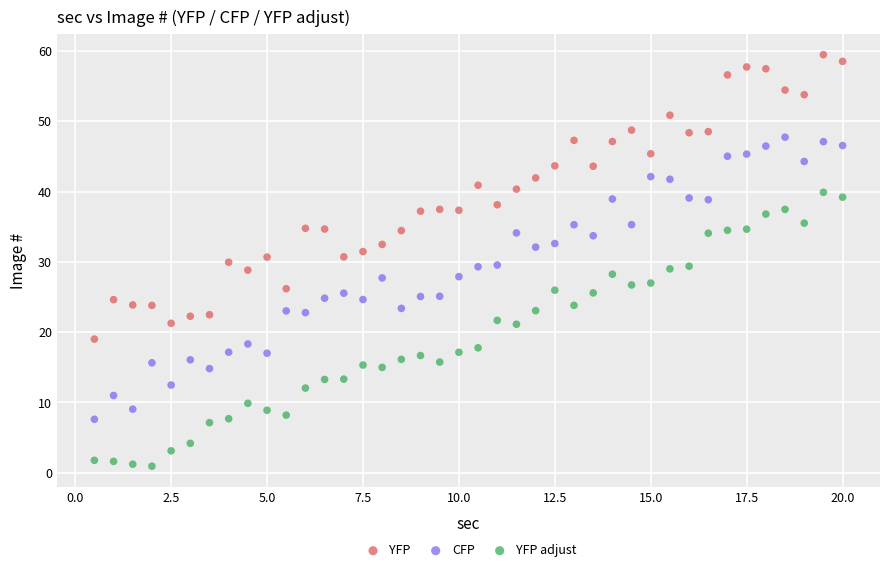

Across all data points, what is the range of X values (max minus min)?

19.5